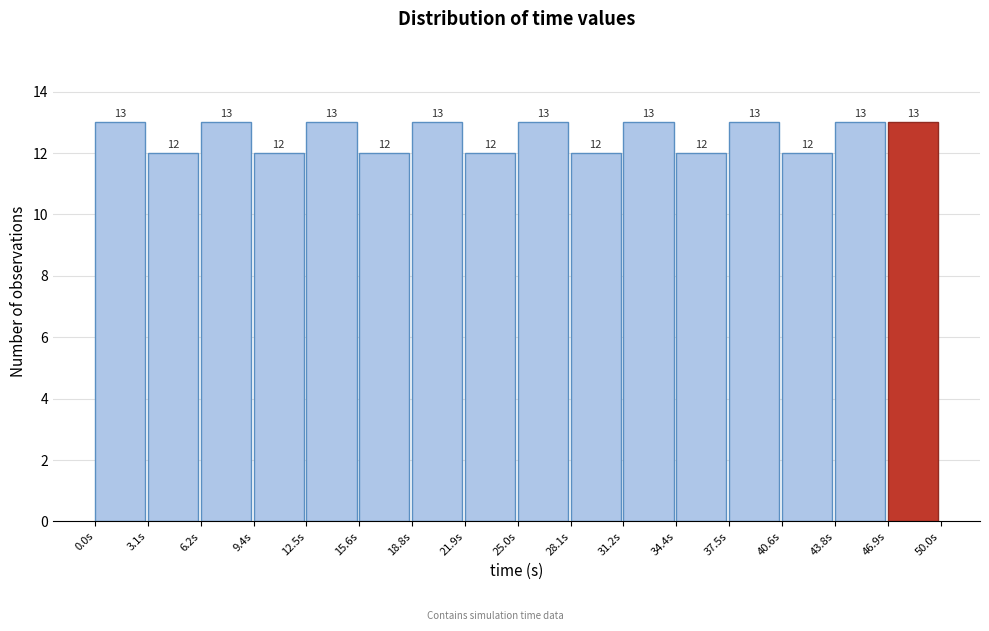

Reading left to right, transcribe this chart: for each bar, give the range it covers on the x-axis and its height. The bar edges are not printed on the chart, so give them approximately, as read against the axis.

0.0 to 3.0: 13
3.0 to 6.5: 12
6.5 to 9.5: 13
9.5 to 12.5: 12
12.5 to 15.5: 13
15.5 to 19.0: 12
19.0 to 22.0: 13
22.0 to 25.0: 12
25.0 to 28.0: 13
28.0 to 31.5: 12
31.5 to 34.5: 13
34.5 to 37.5: 12
37.5 to 40.5: 13
40.5 to 44.0: 12
44.0 to 47.0: 13
47.0 to 50.0: 13